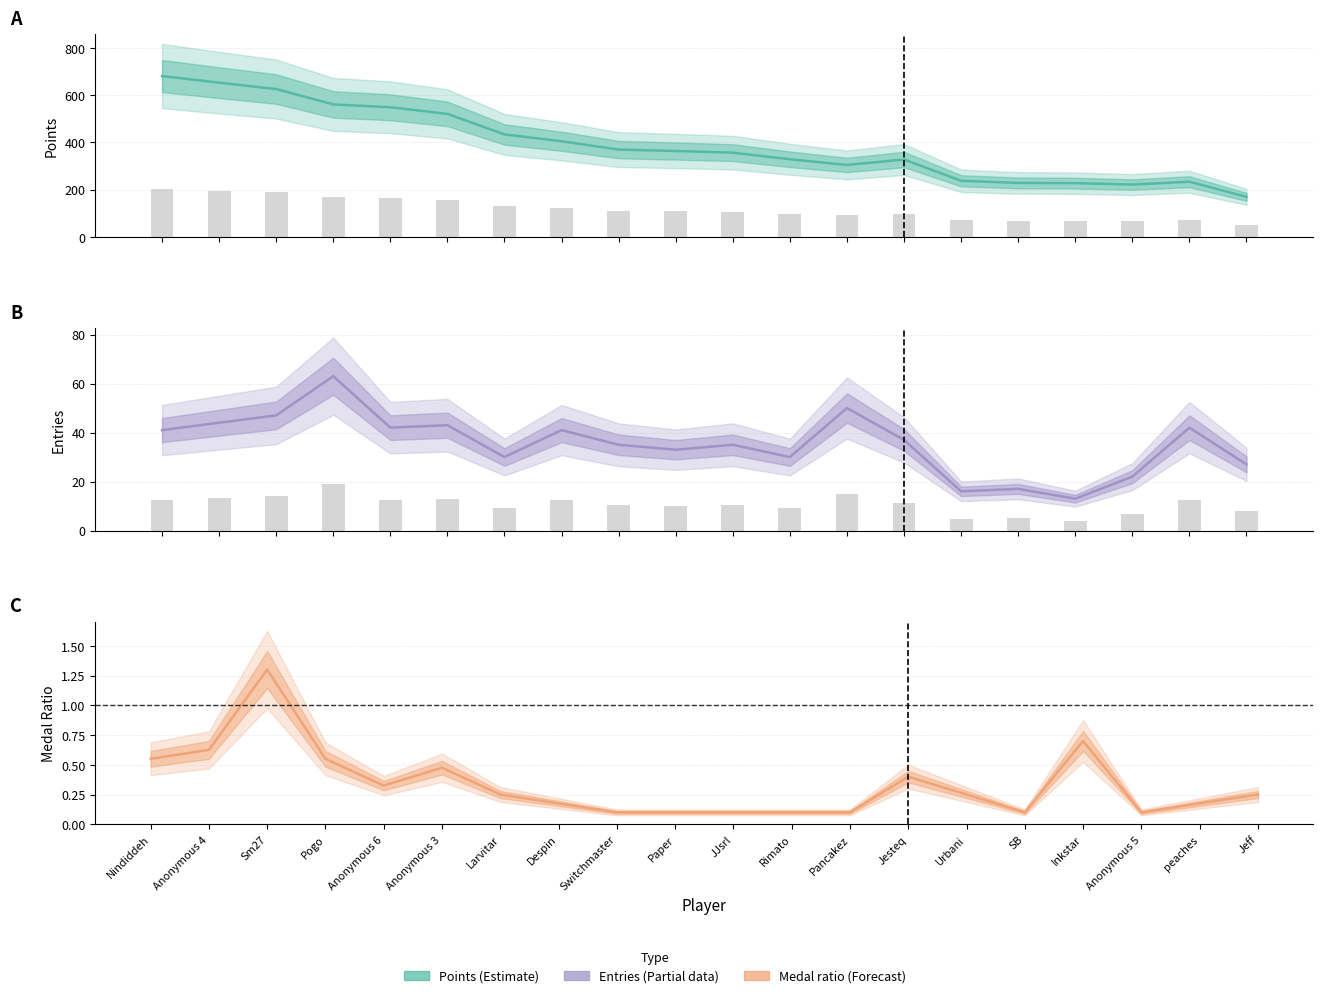

Which has a higher value, Anonymous 4 or Inkstar?

Anonymous 4